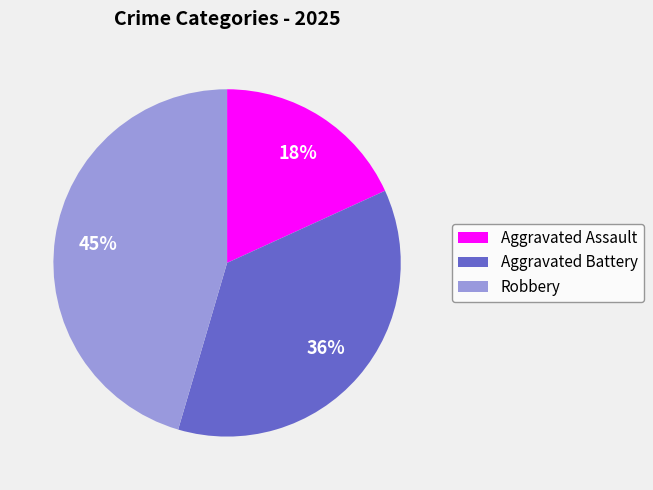

Is the sum of Aggravated Battery and Aggravated Assault greater than half?

Yes